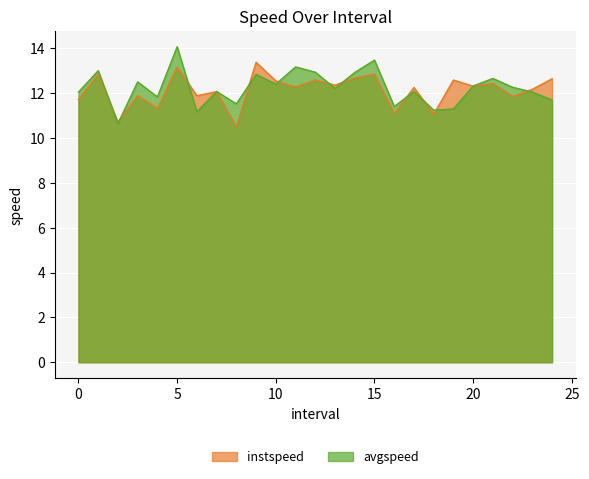

After their last crossing, which series has the higher values: avgspeed or instspeed?

instspeed